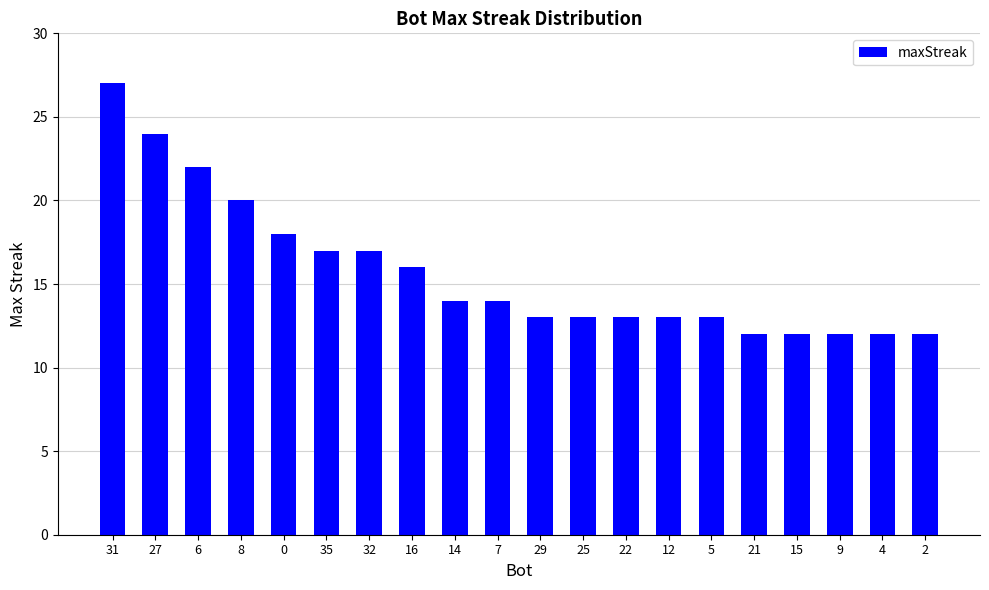

What is the difference between the maximum and second lowest values?

15